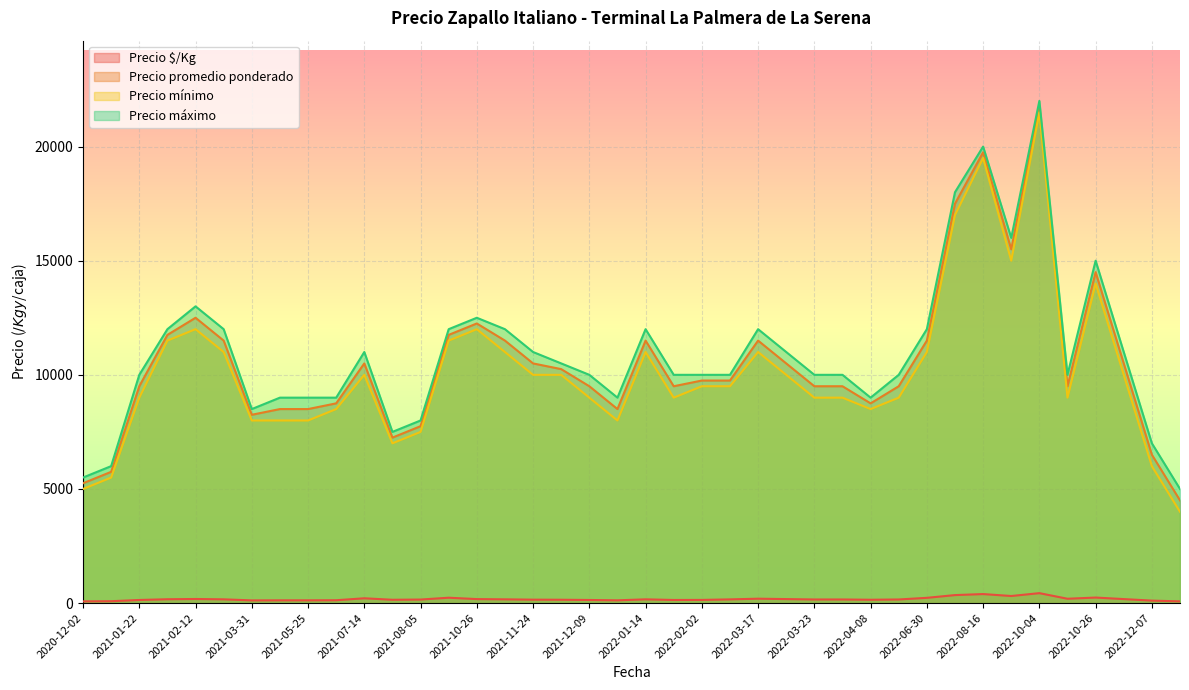

Where is Precio mínimo nearest to the value 12750?

2021-02-12